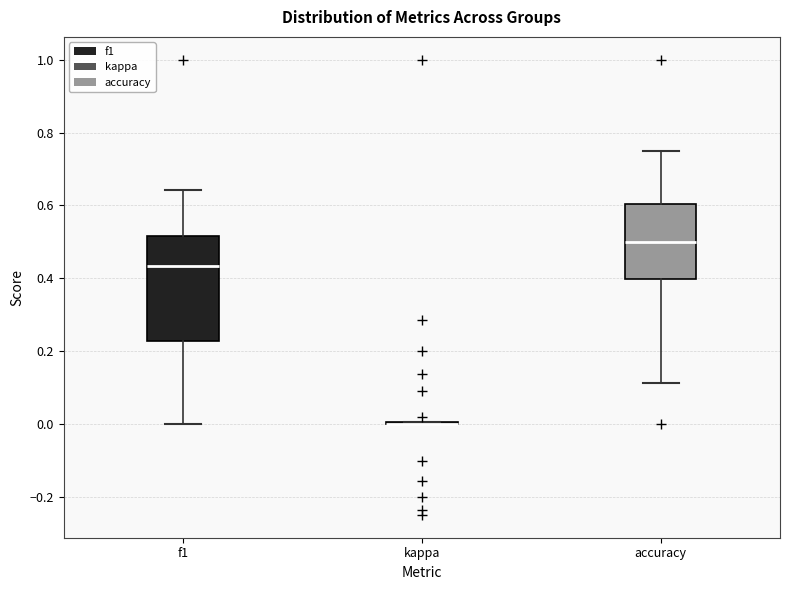

Where is the upper edge of the box for accuracy on the y-axis? The values are not printed on the chart, so give them approximately, as read against the axis.

0.60